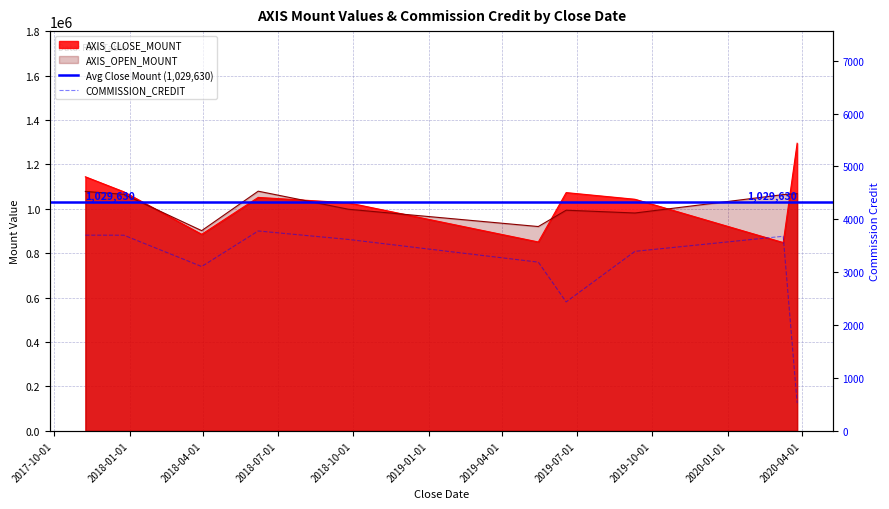

What is the difference between the COMMISSION_CREDIT values at 2019-05-15 and 2020-03-26?

2664